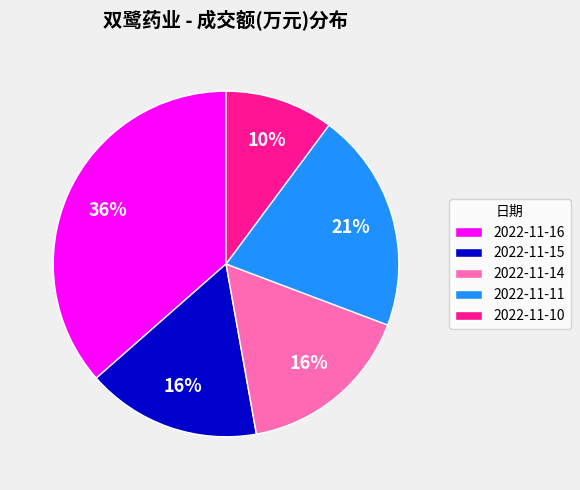

To the nearest percent, what is the difference between the largest and smallest slice percentages?

26%